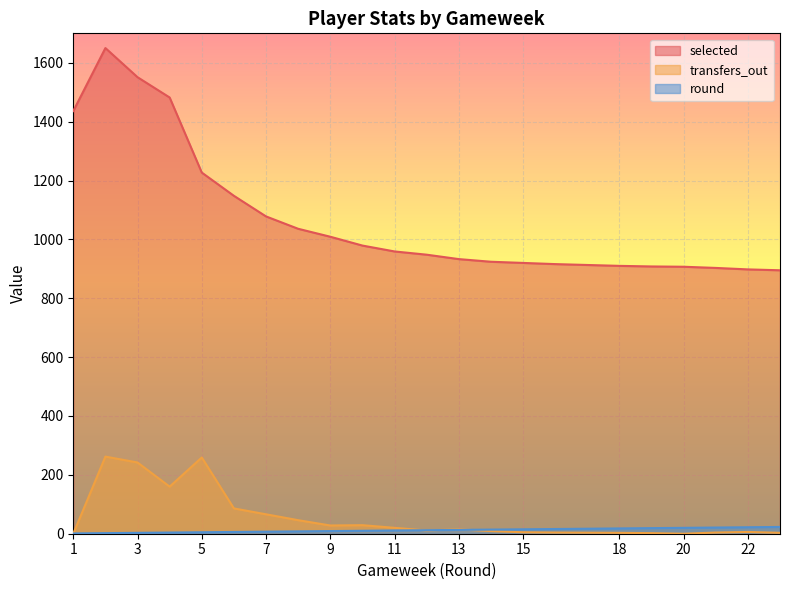

What is the sum of all selected values?

23617